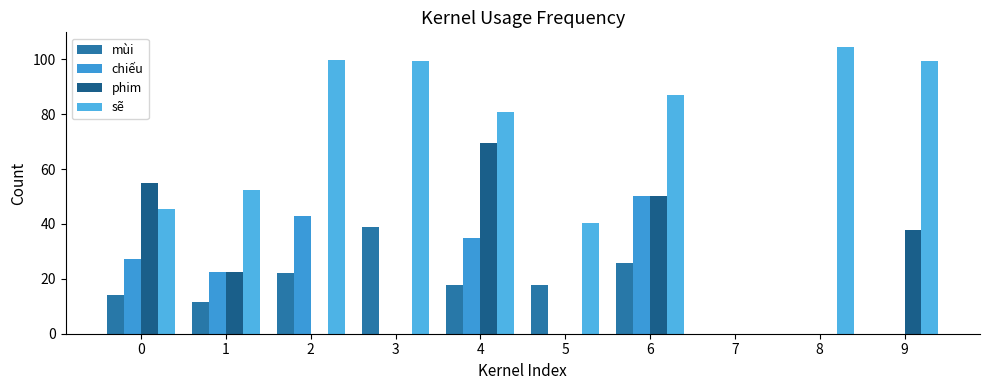

How many values in the phim series exceed 22?

5